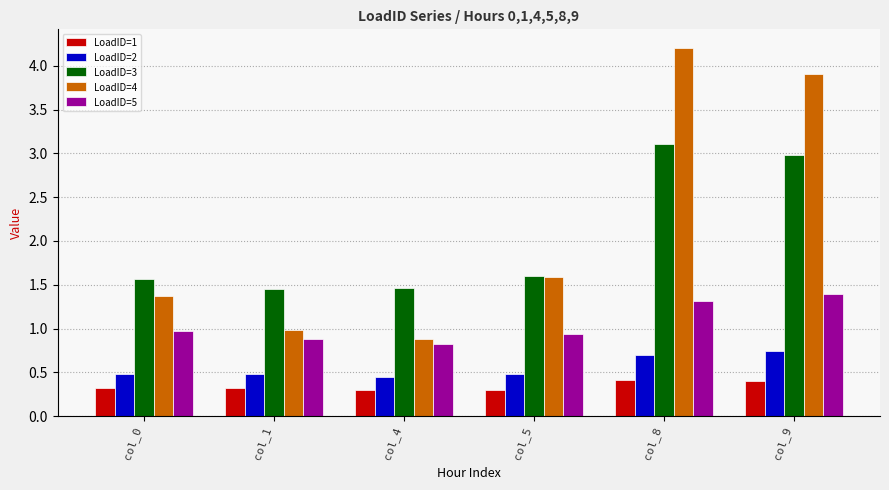

Which label corresponds to the largest value in the chart?

col_8